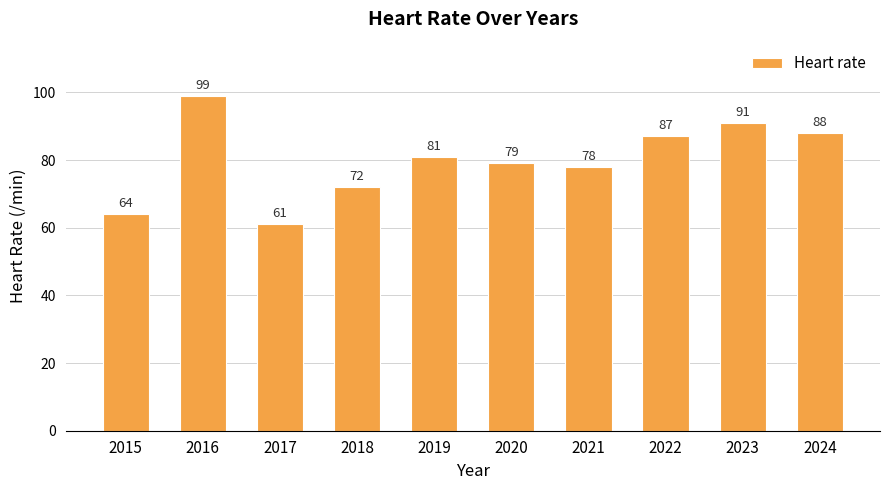

The value at 2017 is 61. True or false?

True